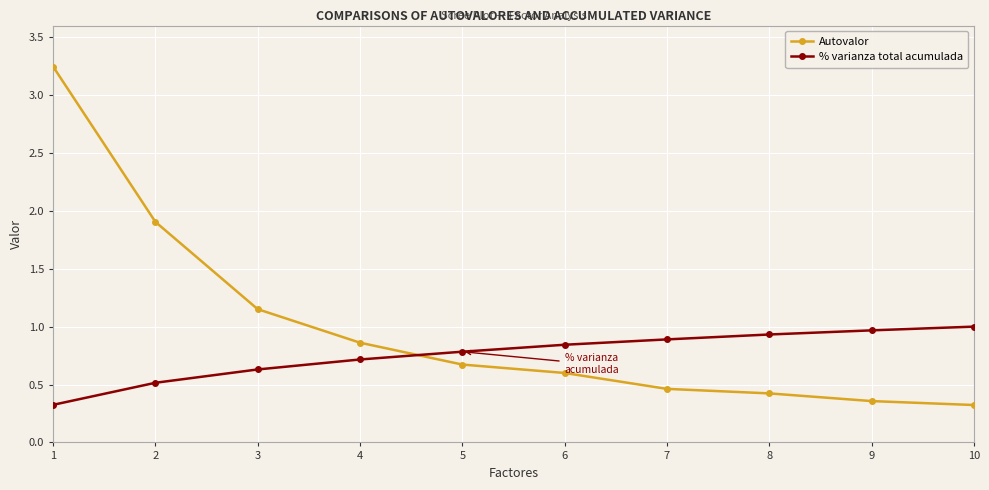

Which series has the largest total across all categories?

Autovalor